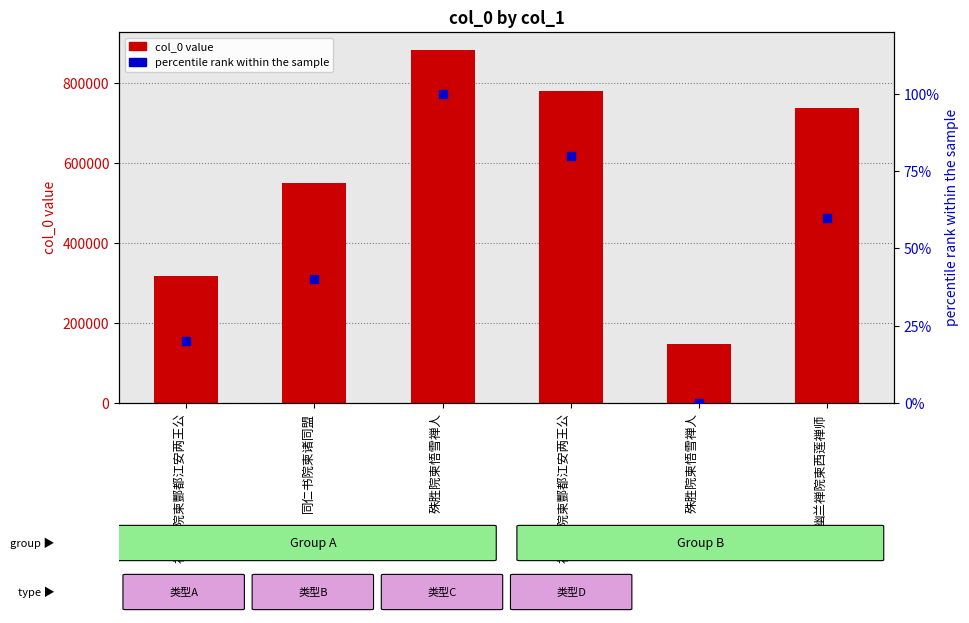

Which series has the widest spread of Y values?

col_0